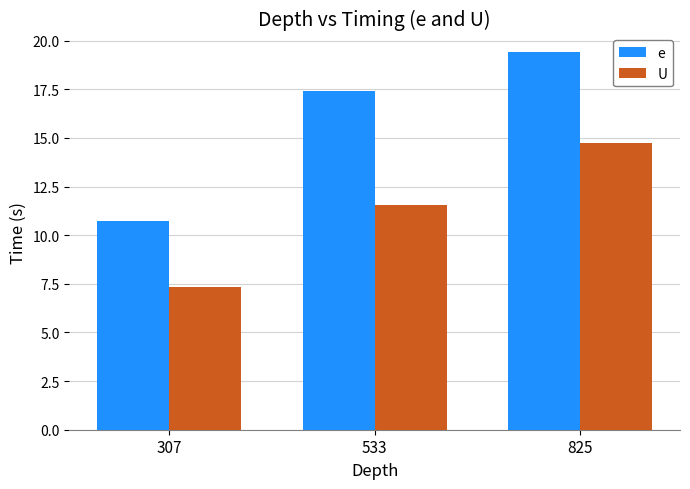

What is the smallest value displayed?

7.3